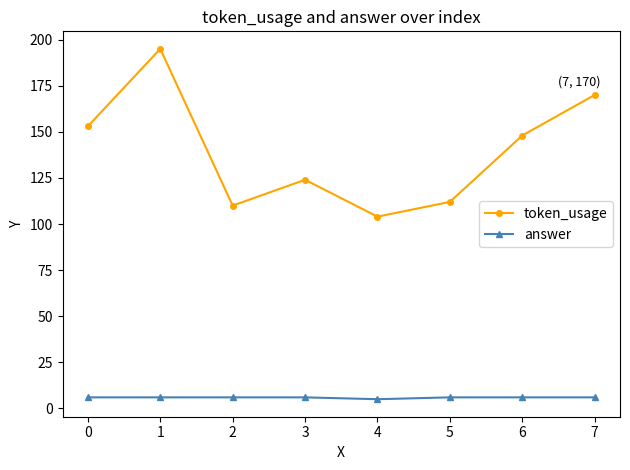

Which series has the largest total across all categories?

token_usage